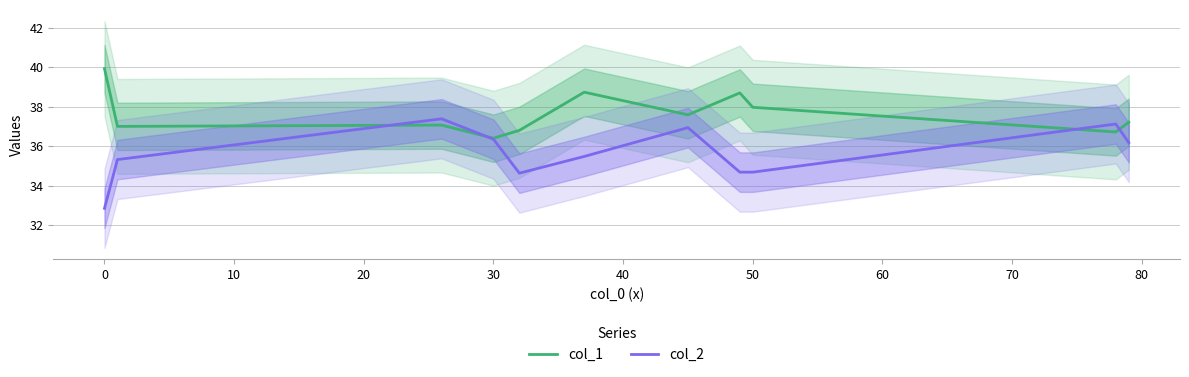

What is the highest value of the col_1 series?

39.9